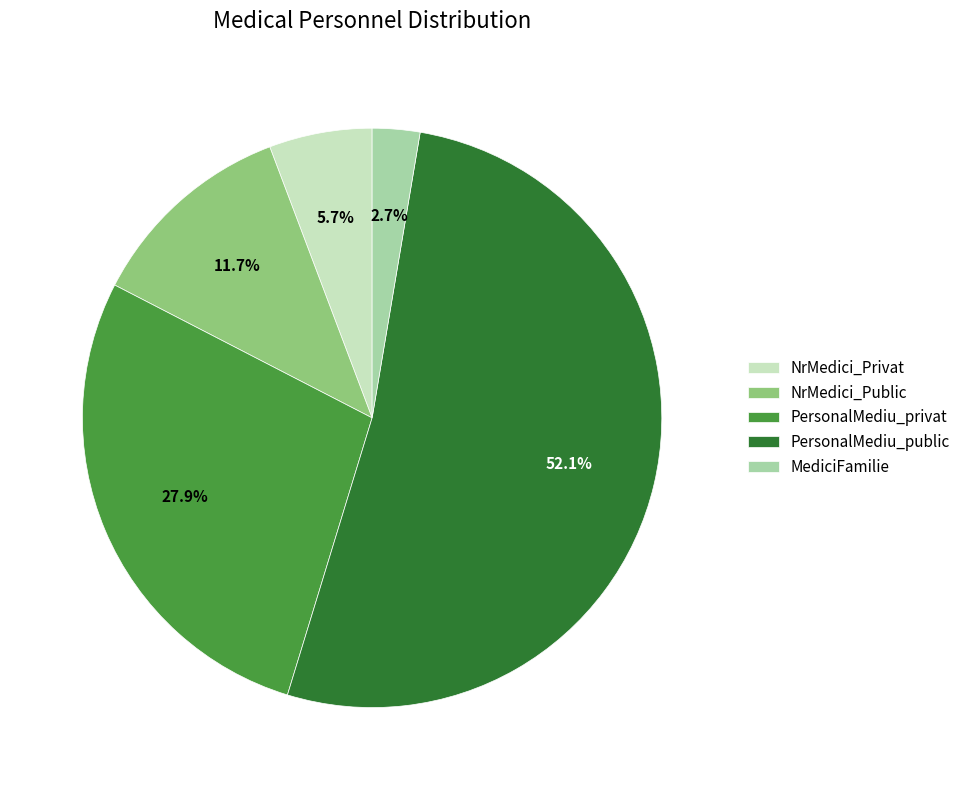

What is the largest slice in the pie chart?

PersonalMediu_public